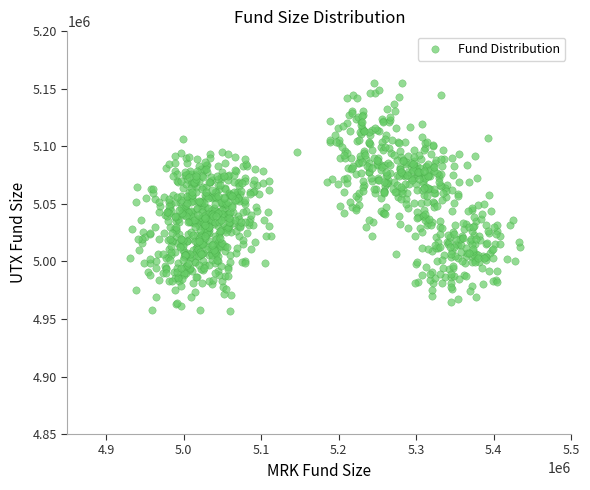

What is the range of X values (max minus min)?

502405.6